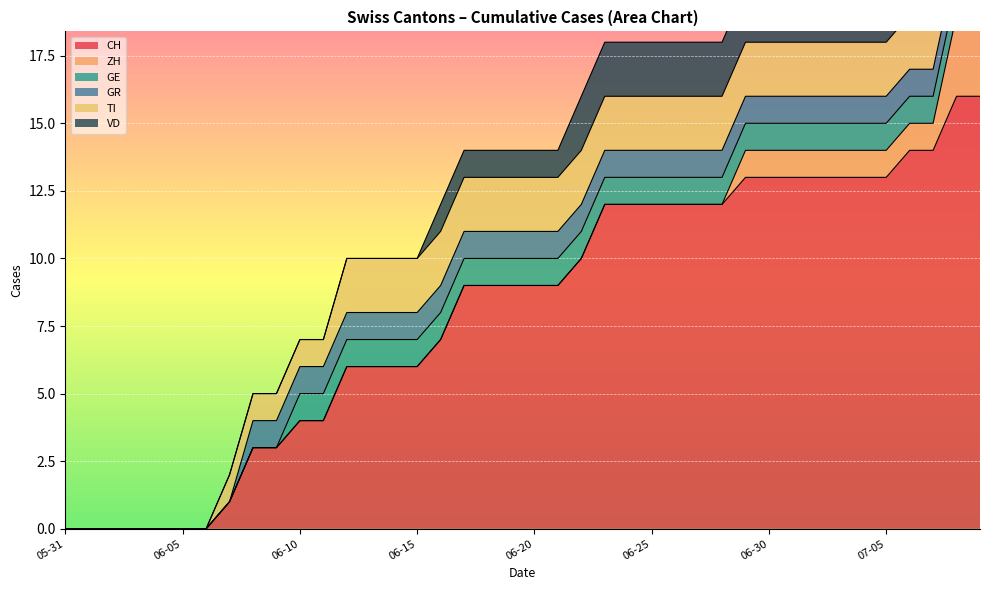

What is the value of the TI point at the 25th from the left?

2